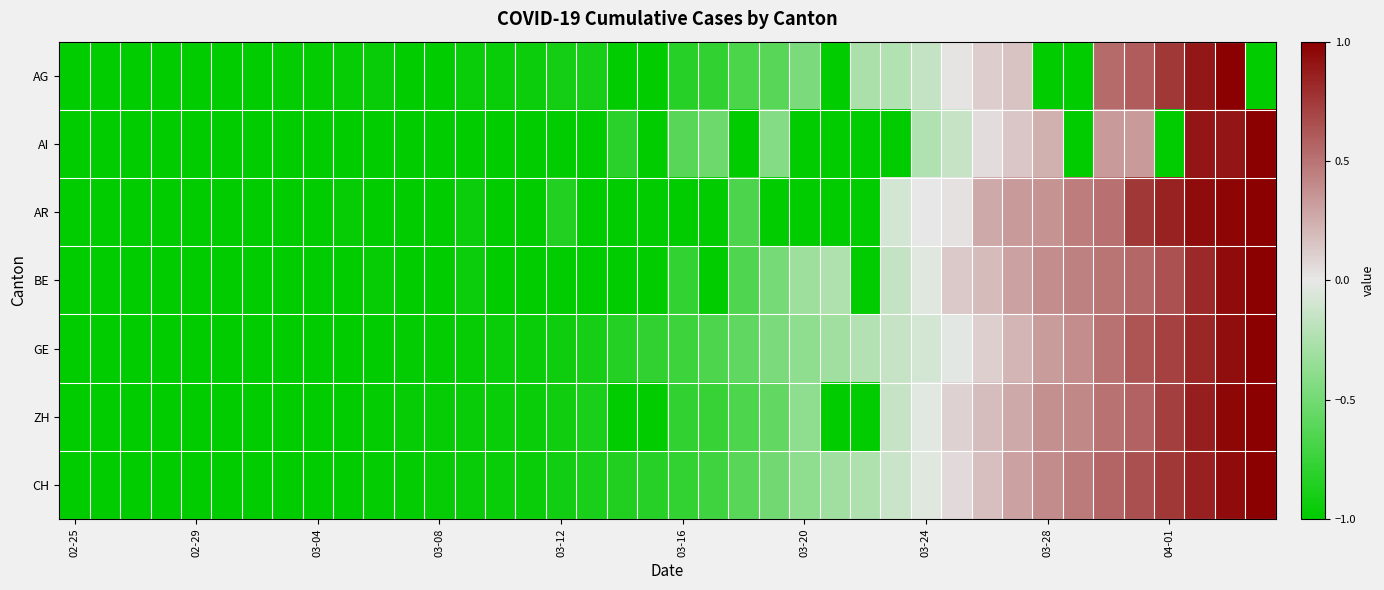

Reading left to right, what are all the values shown in this chart?

AG: -1.0	-1.0	-1.0	-1.0	-1.0	-1.0	-1.0	-1.0	-1.0	-1.0	-1.0	-1.0	-1.0	-1.0	-0.9	-0.9	-0.9	-0.9	-1.0	-1.0	-0.8	-0.8	-0.7	-0.6	-0.5	-1.0	-0.3	-0.2	-0.2	0.0	0.1	0.2	-1.0	-1.0	0.5	0.6	0.8	0.9	1.0	-1.0
AI: -1.0	-1.0	-1.0	-1.0	-1.0	-1.0	-1.0	-1.0	-1.0	-1.0	-1.0	-1.0	-1.0	-1.0	-1.0	-1.0	-1.0	-1.0	-0.8	-1.0	-0.6	-0.5	-1.0	-0.4	-1.0	-1.0	-1.0	-1.0	-0.2	-0.1	0.0	0.1	0.2	-1.0	0.3	0.3	-1.0	0.9	0.9	1.0
AR: -1.0	-1.0	-1.0	-1.0	-1.0	-1.0	-1.0	-1.0	-1.0	-1.0	-1.0	-1.0	-1.0	-0.9	-1.0	-1.0	-0.8	-1.0	-1.0	-1.0	-1.0	-1.0	-0.7	-1.0	-1.0	-1.0	-1.0	-0.1	0.0	0.0	0.3	0.3	0.4	0.5	0.5	0.8	0.8	0.9	1.0	1.0
BE: -1.0	-1.0	-1.0	-1.0	-1.0	-1.0	-1.0	-1.0	-1.0	-1.0	-1.0	-1.0	-1.0	-0.9	-1.0	-1.0	-1.0	-1.0	-1.0	-1.0	-0.8	-1.0	-0.7	-0.5	-0.3	-0.2	-1.0	-0.2	-0.0	0.1	0.2	0.3	0.4	0.4	0.5	0.5	0.6	0.8	0.9	1.0
GE: -1.0	-1.0	-1.0	-1.0	-1.0	-1.0	-1.0	-1.0	-1.0	-1.0	-1.0	-1.0	-1.0	-1.0	-1.0	-1.0	-0.9	-0.9	-0.8	-0.8	-0.7	-0.7	-0.6	-0.5	-0.4	-0.3	-0.2	-0.1	-0.1	-0.0	0.1	0.2	0.3	0.4	0.5	0.6	0.7	0.8	0.9	1.0
ZH: -1.0	-1.0	-1.0	-1.0	-1.0	-1.0	-1.0	-1.0	-1.0	-1.0	-1.0	-1.0	-1.0	-1.0	-1.0	-1.0	-0.9	-0.9	-1.0	-1.0	-0.8	-0.8	-0.7	-0.6	-0.4	-1.0	-1.0	-0.1	-0.0	0.1	0.2	0.3	0.4	0.4	0.5	0.6	0.7	0.9	1.0	1.0
CH: -1.0	-1.0	-1.0	-1.0	-1.0	-1.0	-1.0	-1.0	-1.0	-1.0	-1.0	-1.0	-1.0	-1.0	-1.0	-0.9	-0.9	-0.9	-0.9	-0.8	-0.8	-0.7	-0.6	-0.5	-0.4	-0.3	-0.2	-0.1	-0.0	0.1	0.2	0.3	0.4	0.5	0.6	0.7	0.8	0.9	0.9	1.0